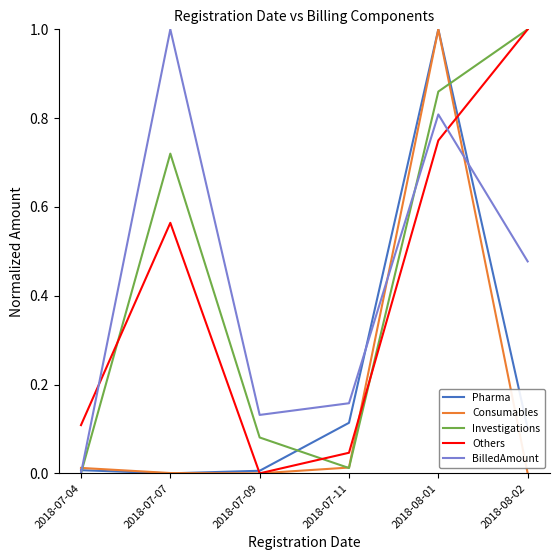

Rank the categories by BilledAmount value from lowest to highest.

2018-07-04, 2018-07-09, 2018-07-11, 2018-08-02, 2018-08-01, 2018-07-07